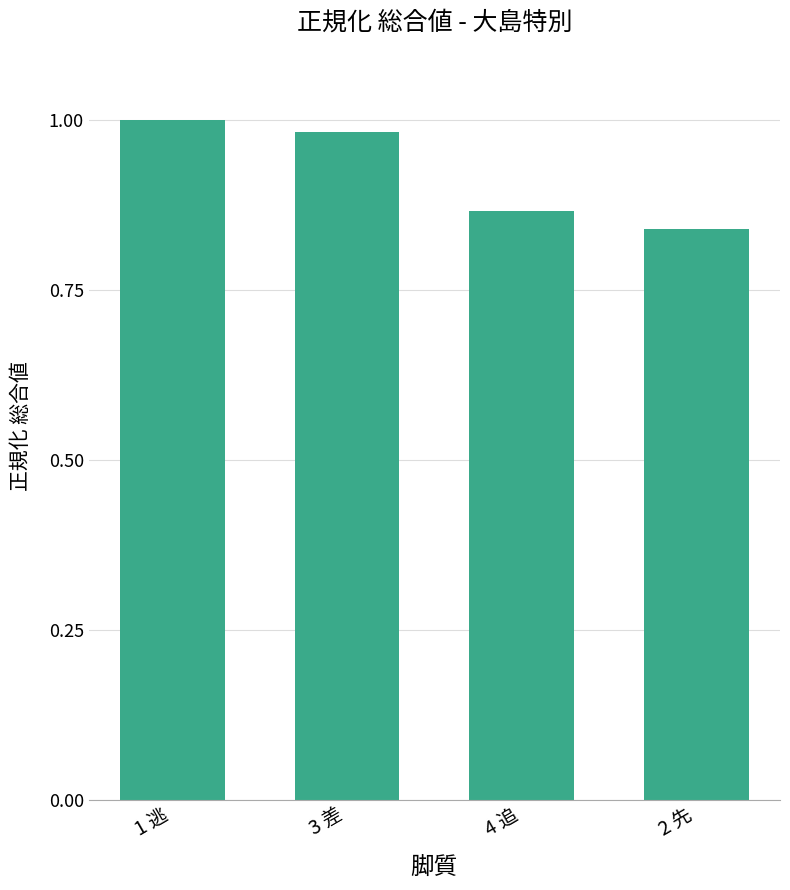

Which label corresponds to the smallest value in the chart?

2 先